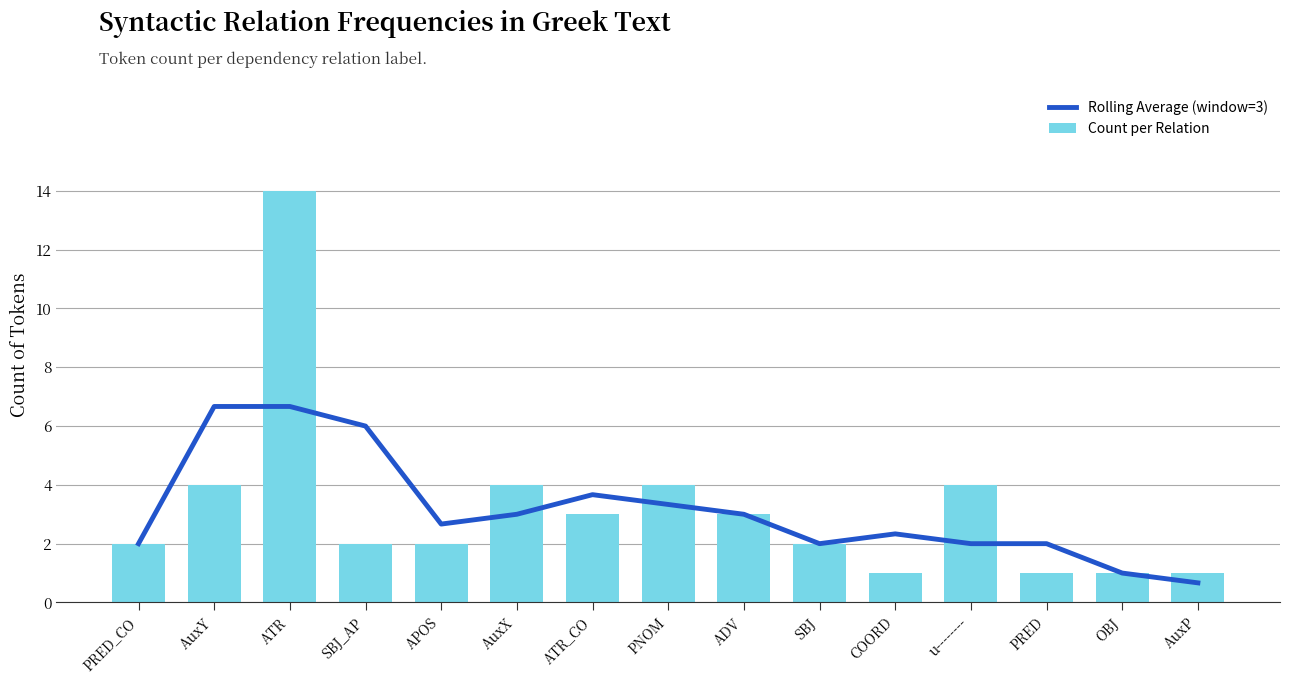

At AuxP, list the series in order from largest to smallest.

Count per Relation, Rolling Average (window=3)